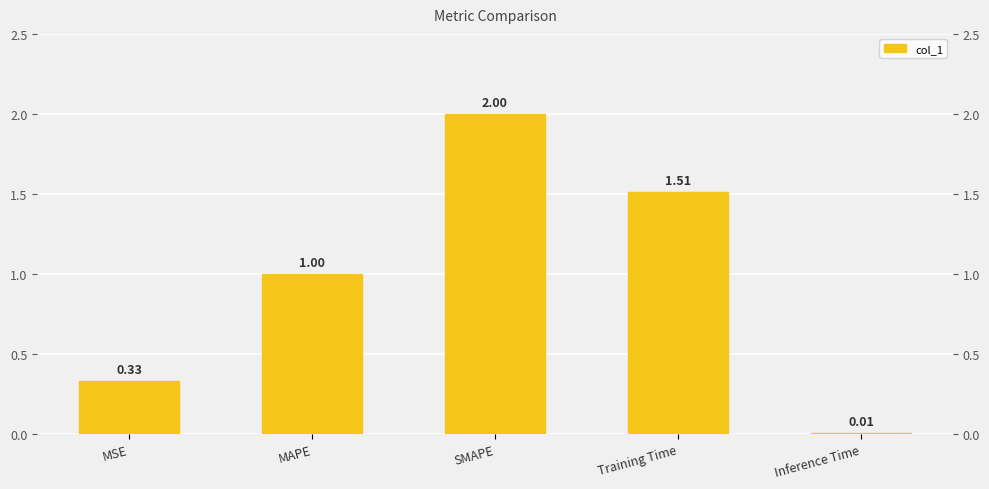

Between MAPE and Training Time, which is larger?

Training Time